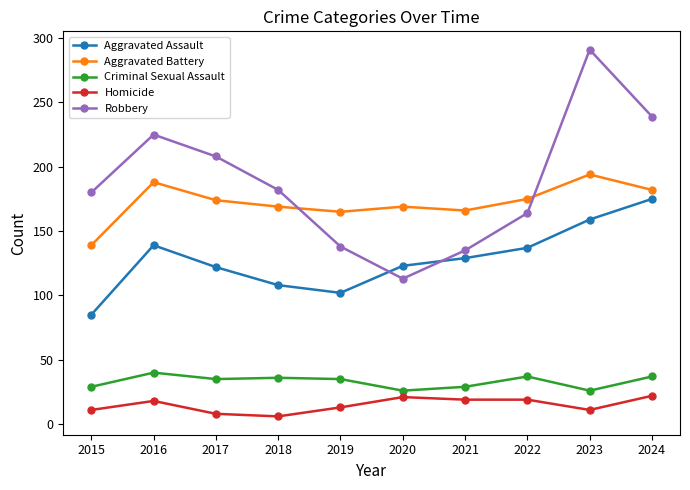

What is the value of the Homicide point at the 5th from the left?

13